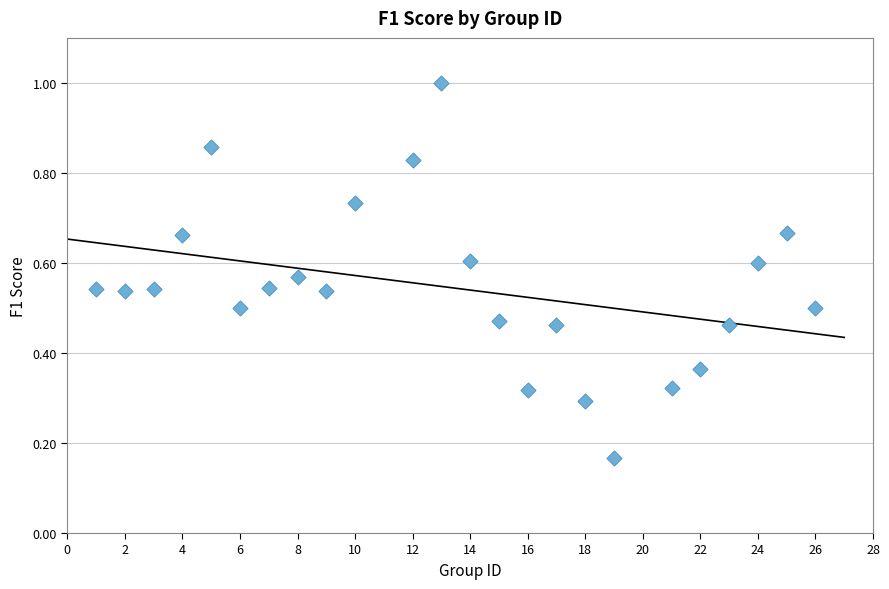

What is the range of X values (max minus min)?

25.0